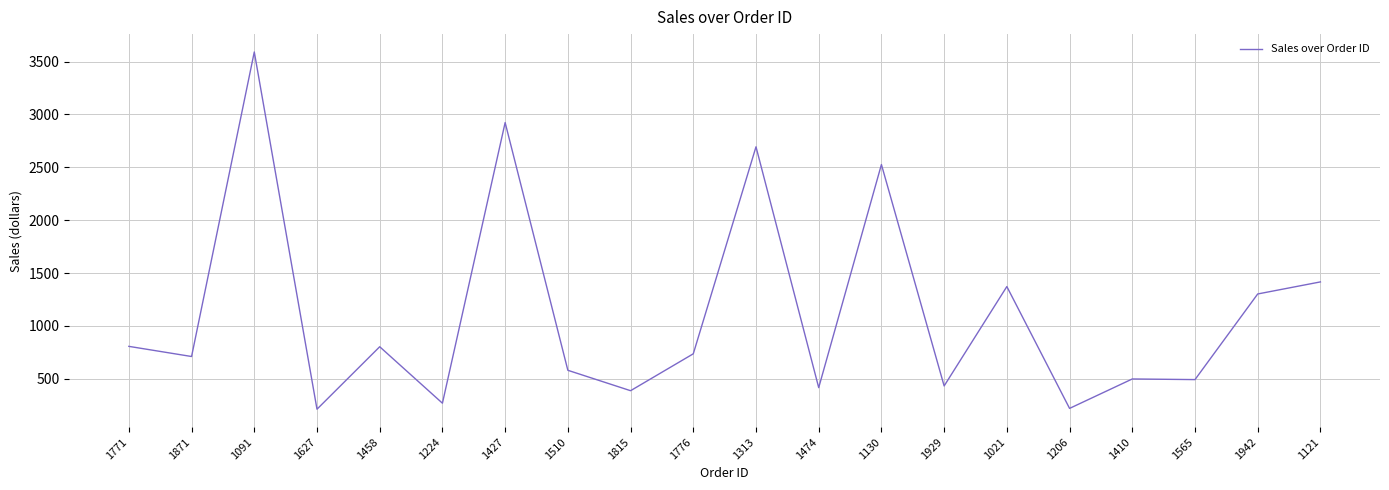

What is the change in value from 1313 to 1565?

-2202.0